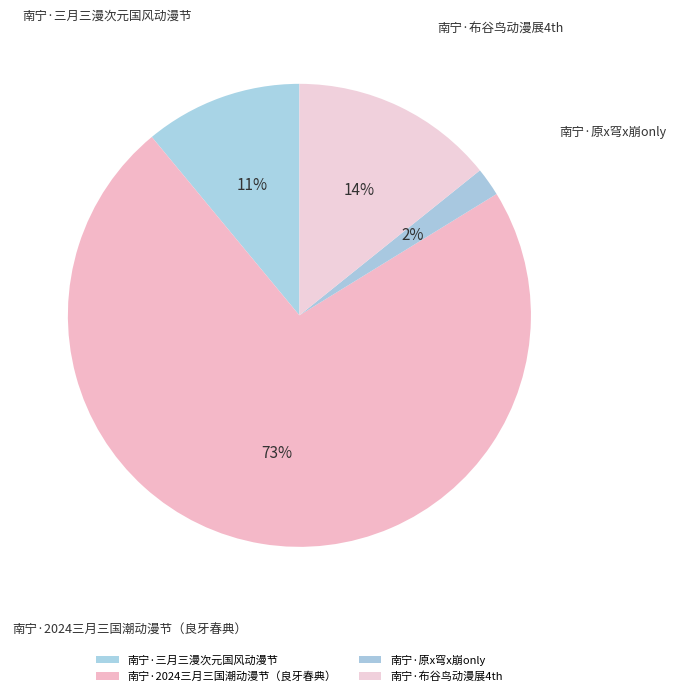

What percentage do 南宁·三月三漫次元国风动漫节 and 南宁·原x穹x崩only together represent?

13.0%